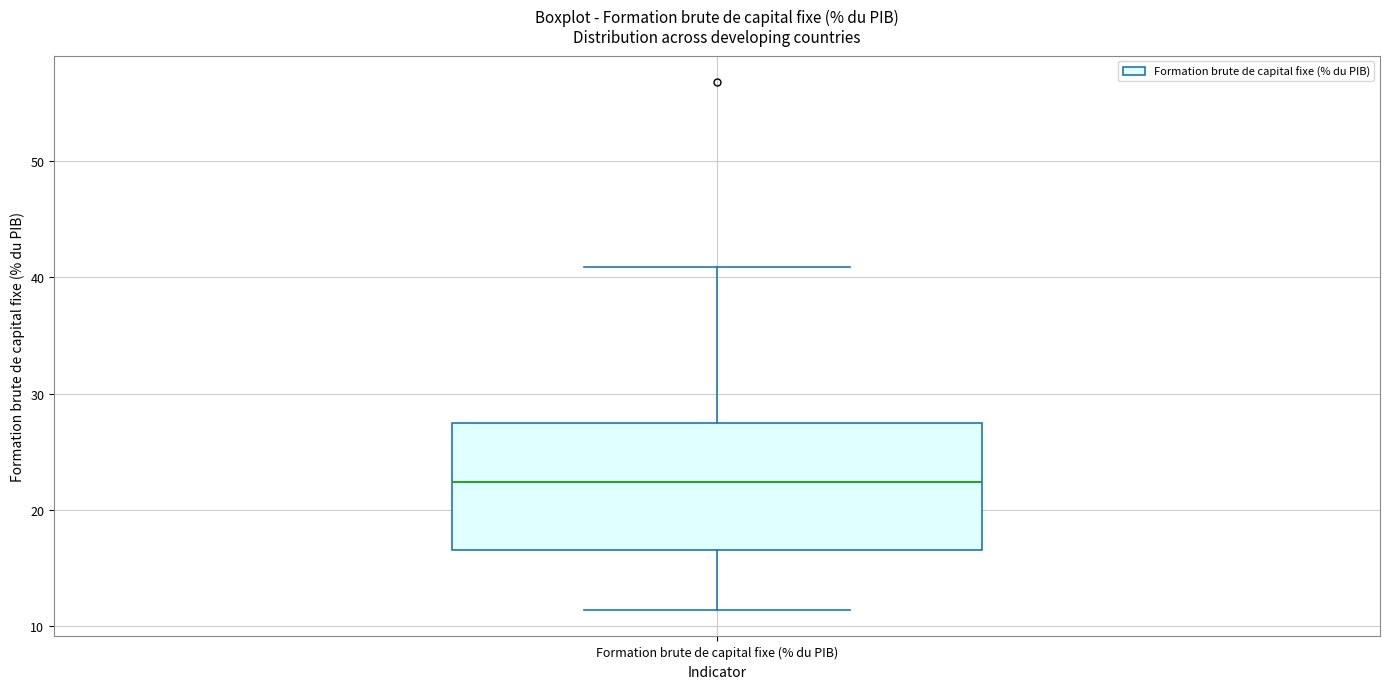

Read this box plot against the y-axis: the position of the median line, the range covered by the box, and the ends of both whiskers. The values are not printed on the chart, so give them approximately, as read against the axis.

median 22, box 17 to 27, whiskers 11 to 41